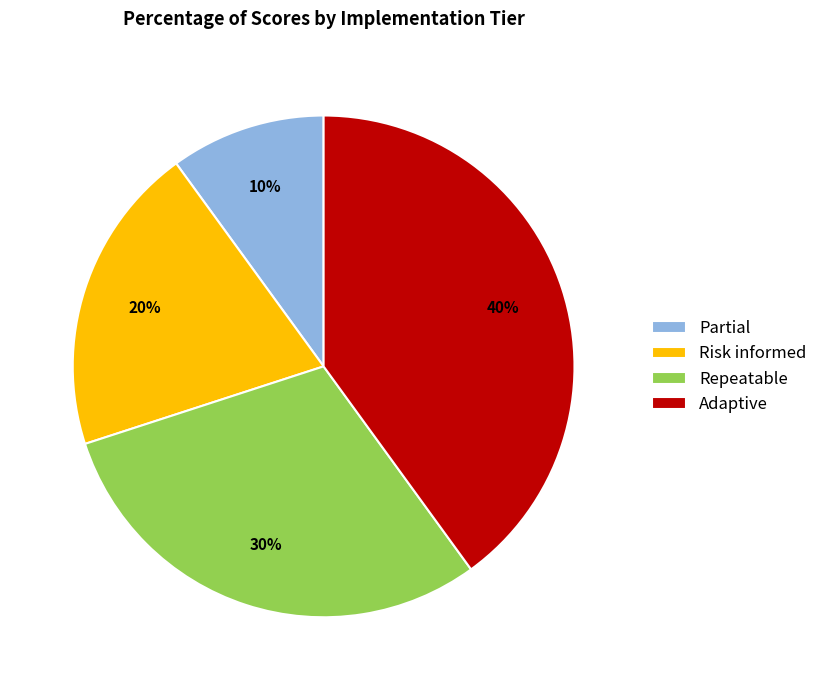

Which category has the biggest portion of the pie?

Adaptive